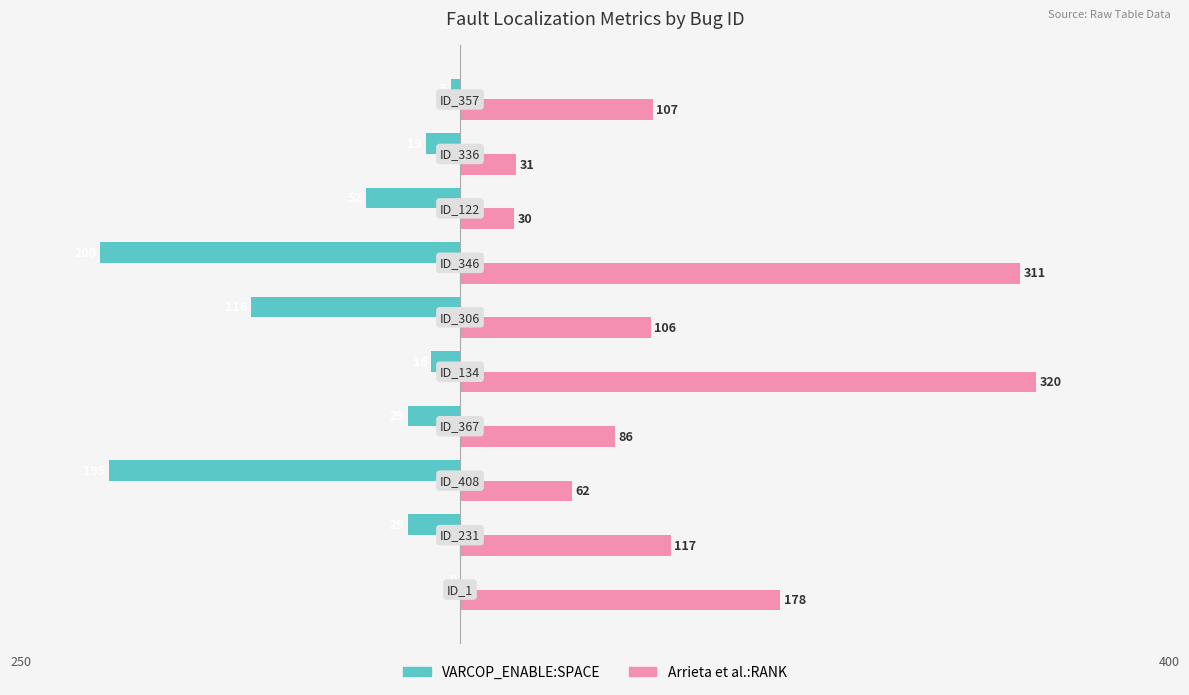

What is the maximum value shown in the chart?

320